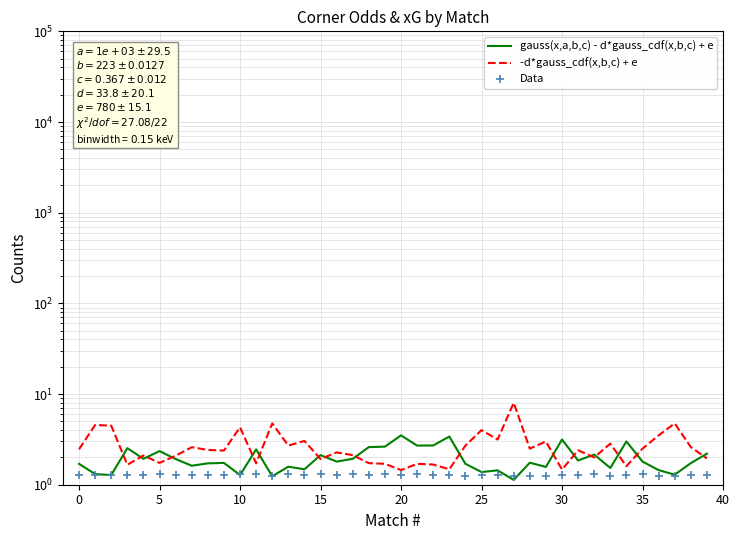

True or false: gauss(x,a,b,c) - d*gauss_cdf(x,b,c) + e and -d*gauss_cdf(x,b,c) + e intersect in this chart.

True